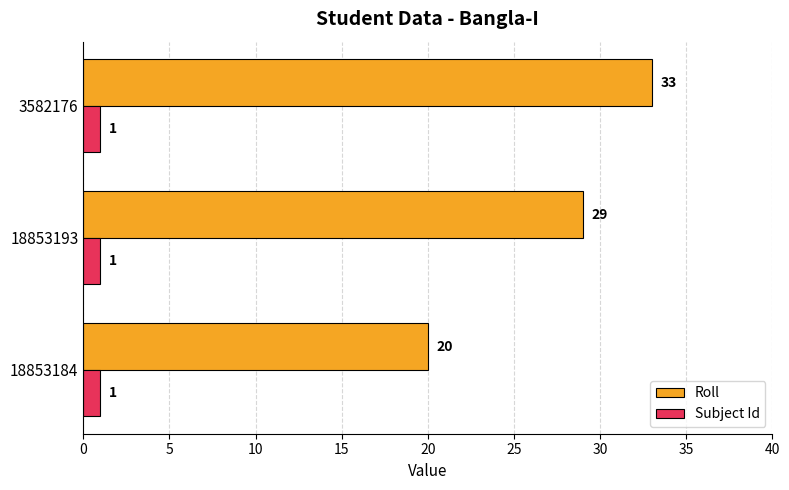

The Roll series shows 51 at 18853193. True or false?

False